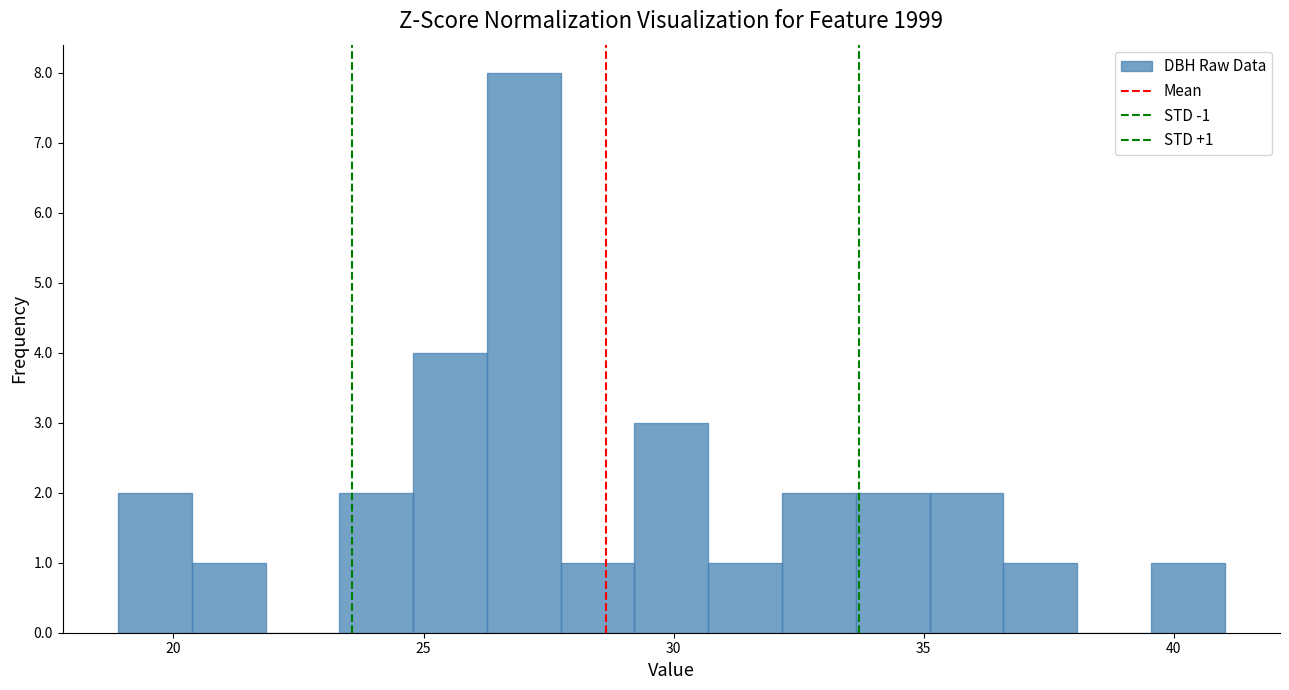

Read against the x-axis, roughly where is the centre of the tallest bar?

27.0